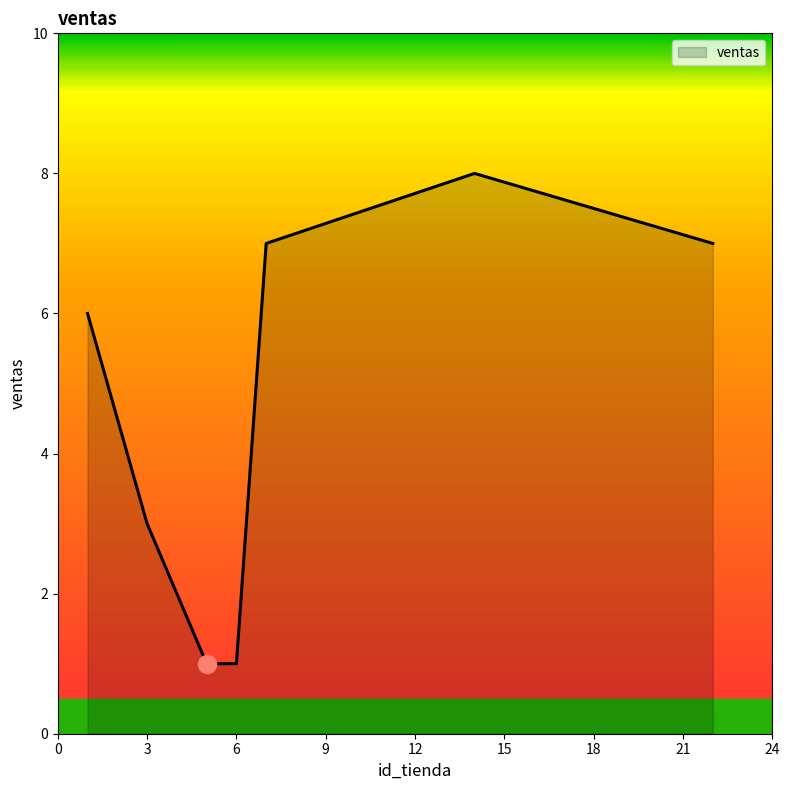

What is the average value?

5